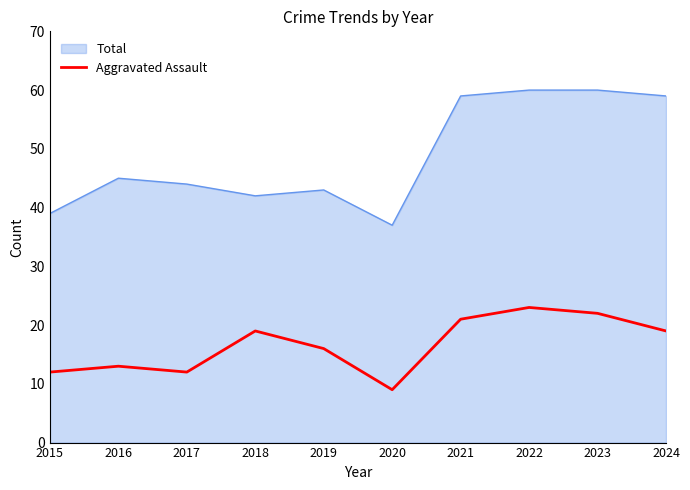

True or false: Total has a value of 65 at 2019.

False